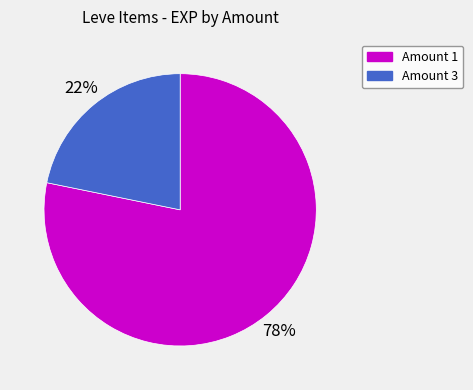

To the nearest percent, what is the difference between the largest and smallest slice percentages?

56%